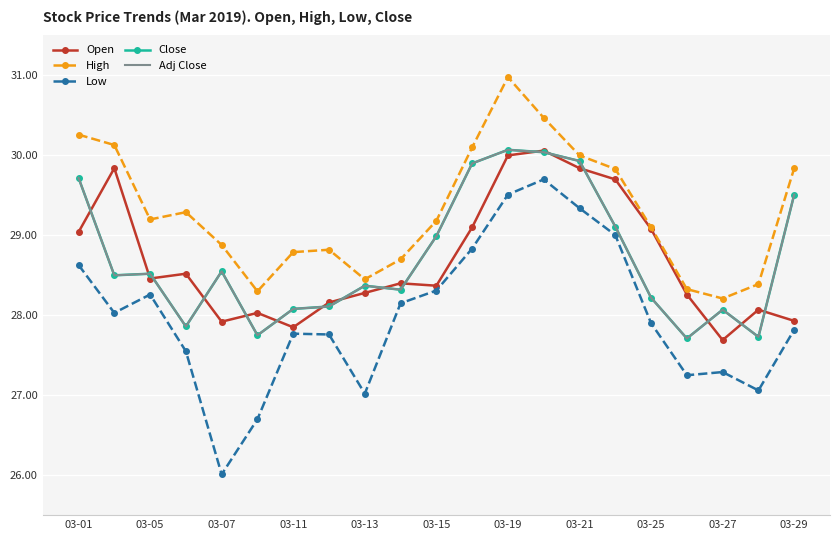

Reading right to left, extract all data points from this chart.

Open: 27.9	28.1	27.7	28.3	29.1	29.7	29.8	30.1	30.0	29.1	28.4	28.4	28.3	28.2	27.9	28.0	27.9	28.5	28.5	29.8	29.0
High: 29.8	28.4	28.2	28.3	29.1	29.8	30.0	30.5	31.0	30.1	29.2	28.7	28.4	28.8	28.8	28.3	28.9	29.3	29.2	30.1	30.3
Low: 27.8	27.1	27.3	27.2	27.9	29.0	29.3	29.7	29.5	28.8	28.3	28.1	27.0	27.8	27.8	26.7	26.0	27.6	28.3	28.0	28.6
Close: 29.5	27.7	28.1	27.7	28.2	29.1	29.9	30.0	30.1	29.9	29.0	28.3	28.4	28.1	28.1	27.8	28.6	27.9	28.5	28.5	29.7
Adj Close: 29.5	27.7	28.1	27.7	28.2	29.1	29.9	30.0	30.1	29.9	29.0	28.3	28.4	28.1	28.1	27.8	28.6	27.9	28.5	28.5	29.7